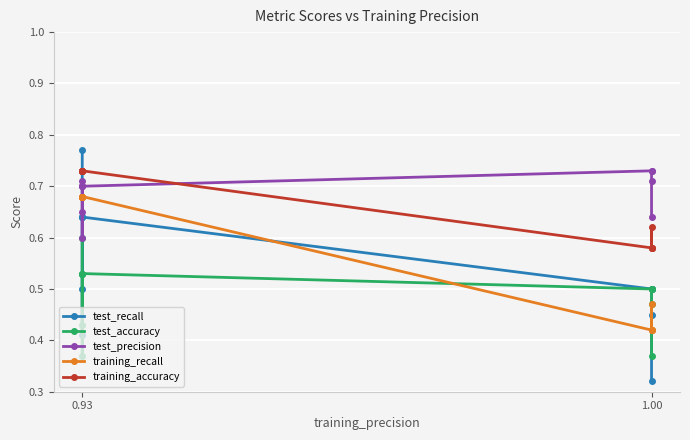

What are all the series names shown in the legend?

test_recall, test_accuracy, test_precision, training_recall, training_accuracy